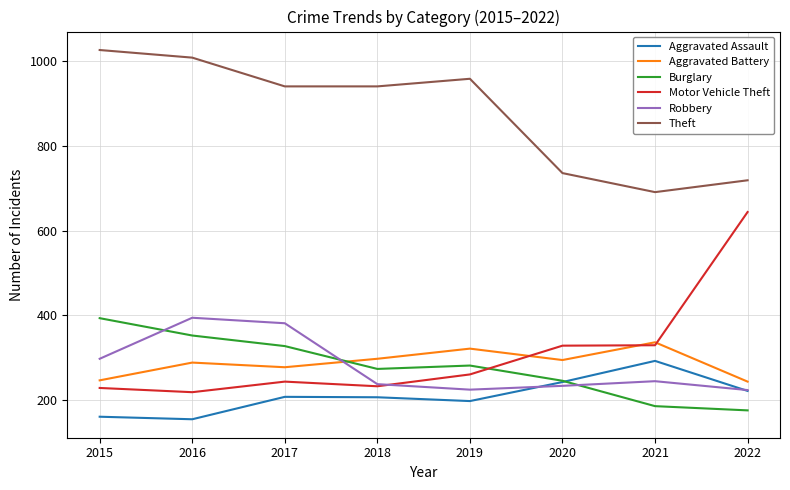

True or false: Aggravated Assault has more than 1 points higher than both neighbors.

True